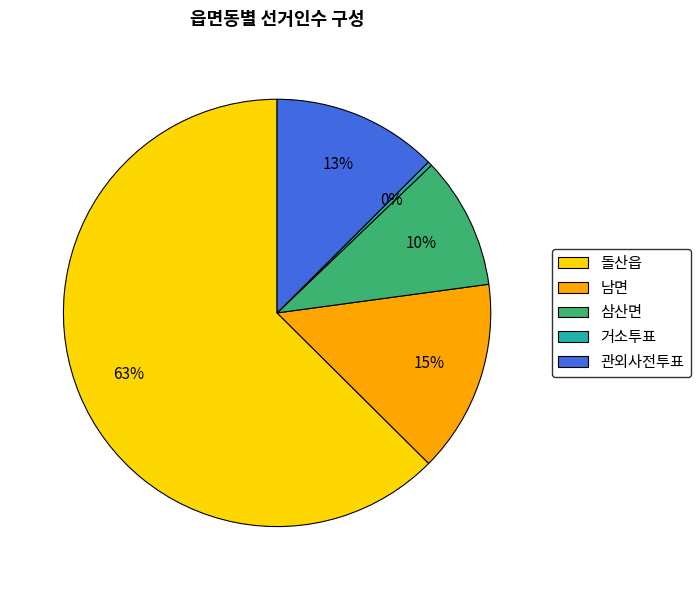

Rank the categories by value from highest to lowest.

돌산읍, 남면, 관외사전투표, 삼산면, 거소투표